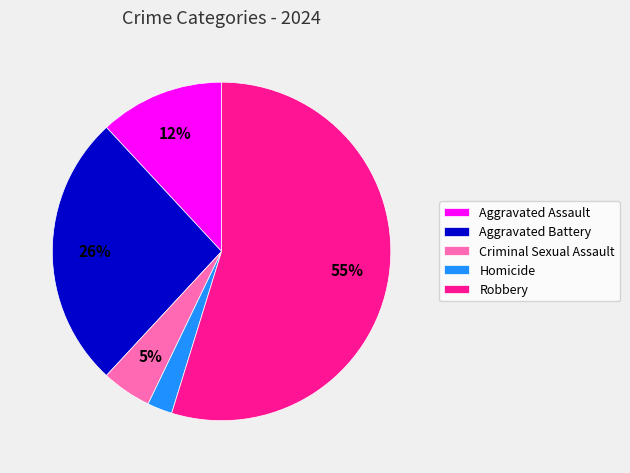

Is the sum of Robbery and Aggravated Battery greater than half?

Yes